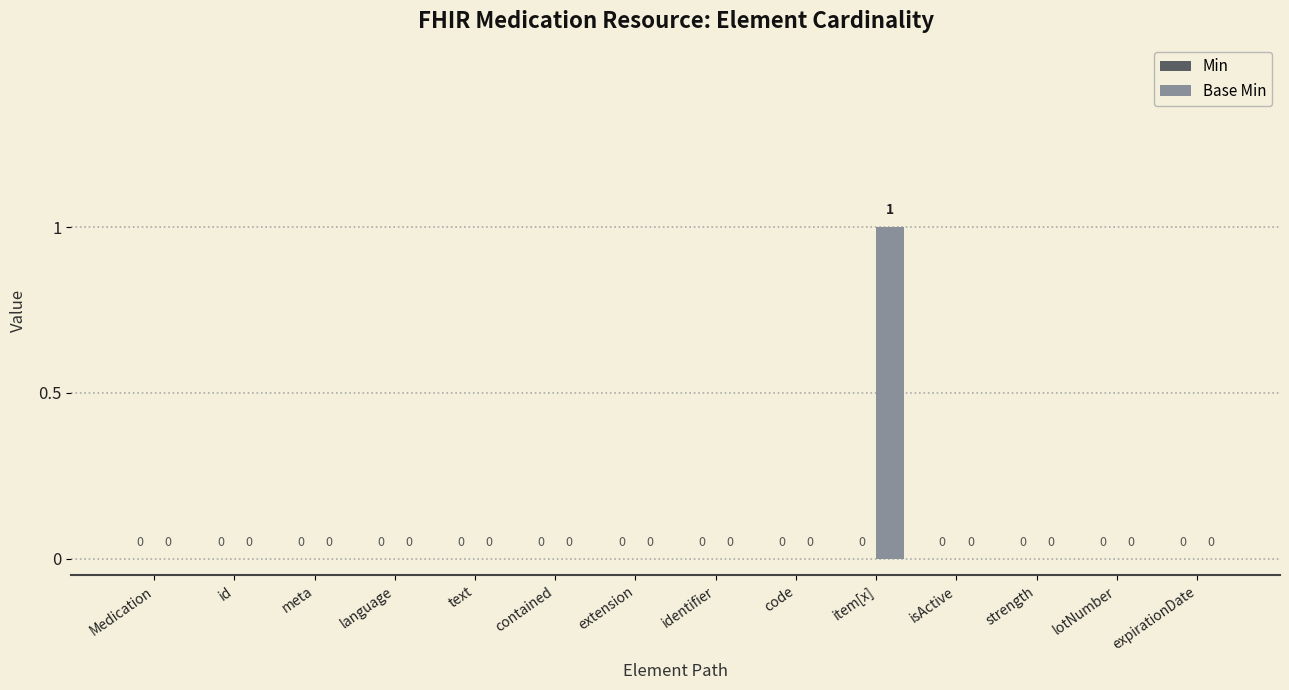

Between meta and item[x], which is larger?

item[x]